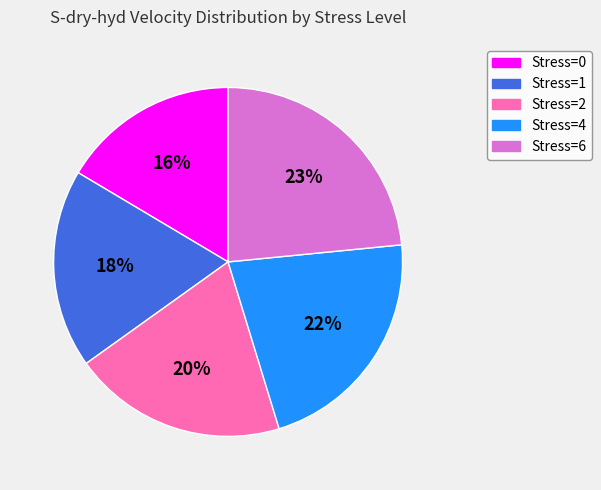

The Stress=1 slice represents 18% of the pie. True or false?

True